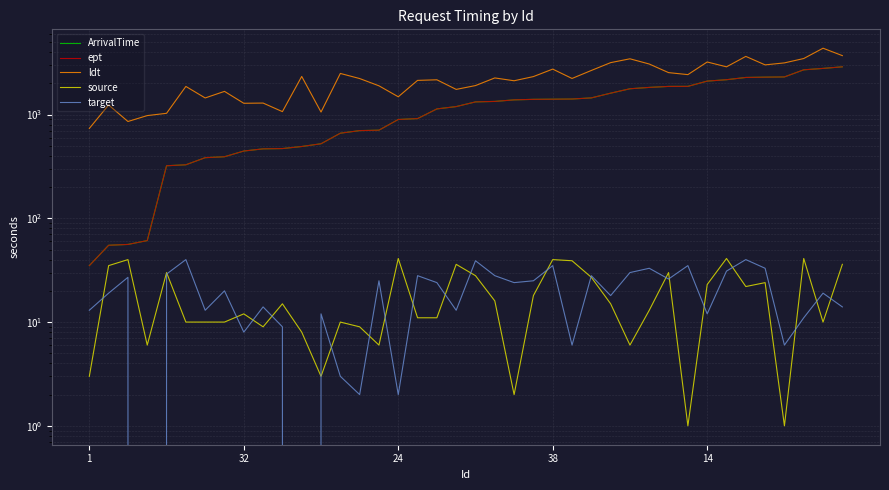

What is the maximum value for target?

40